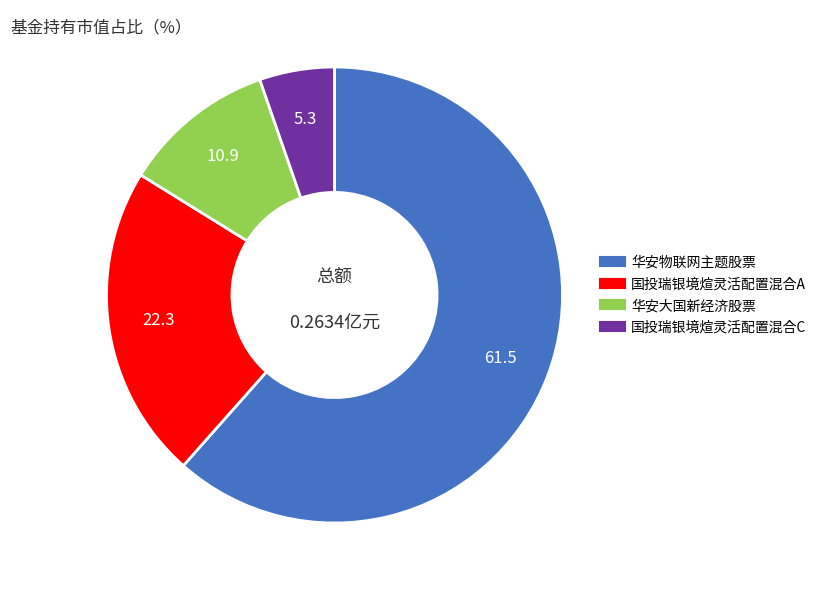

Rank the categories by value from highest to lowest.

华安物联网主题股票, 国投瑞银境煊灵活配置混合A, 华安大国新经济股票, 国投瑞银境煊灵活配置混合C